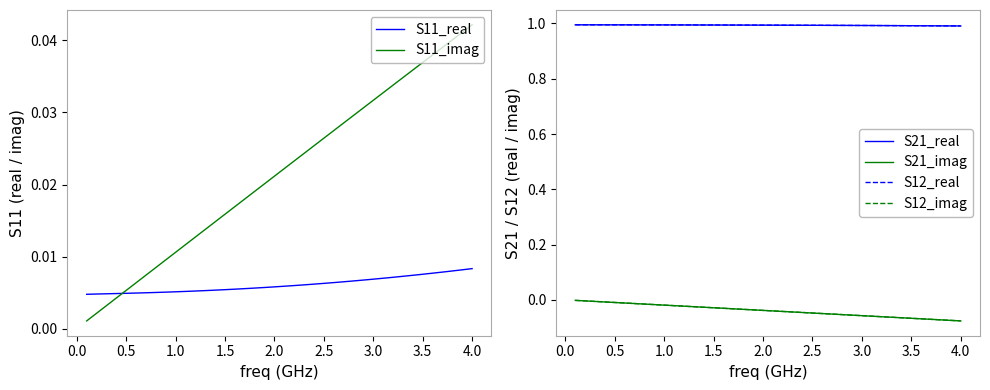

What is the difference between the second highest and minimum values in the S12_imag series?

0.1